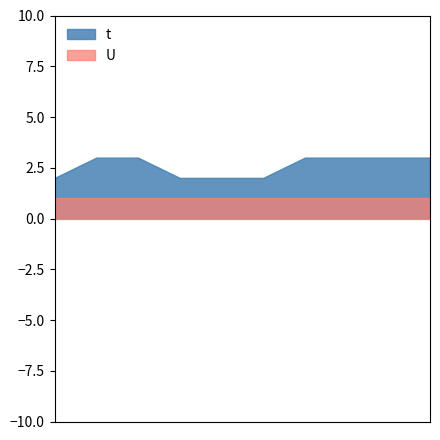

What is the minimum value shown in the chart?

1